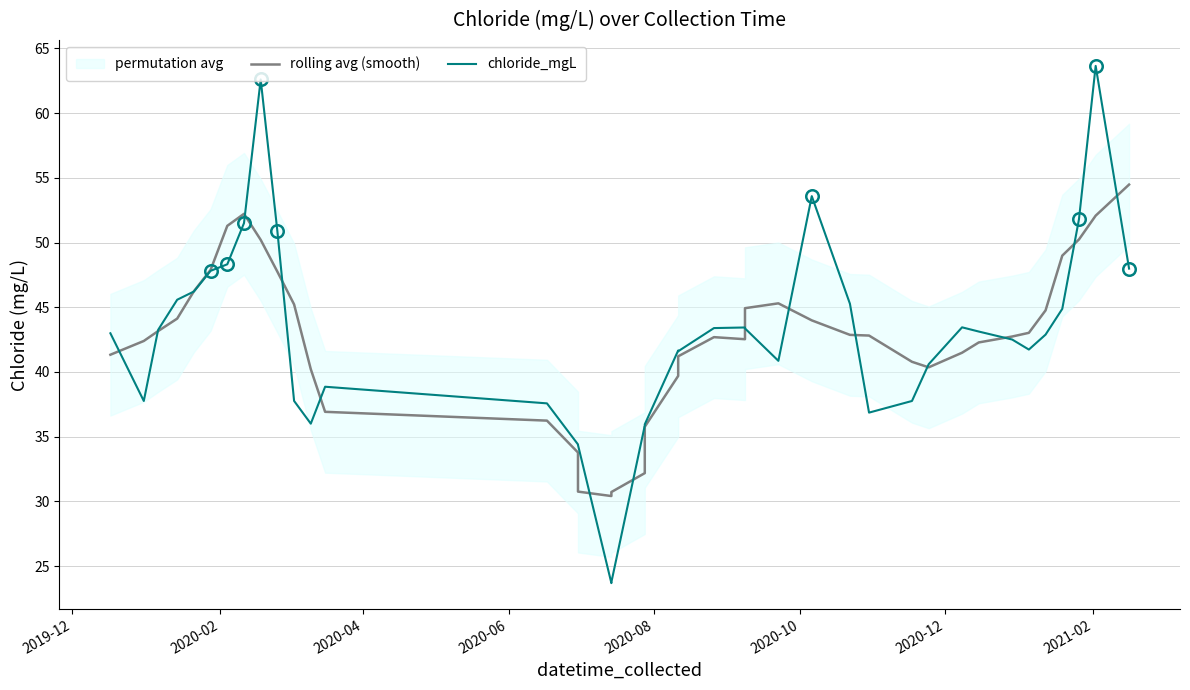

Is this an area chart (filled region under the line)?

No